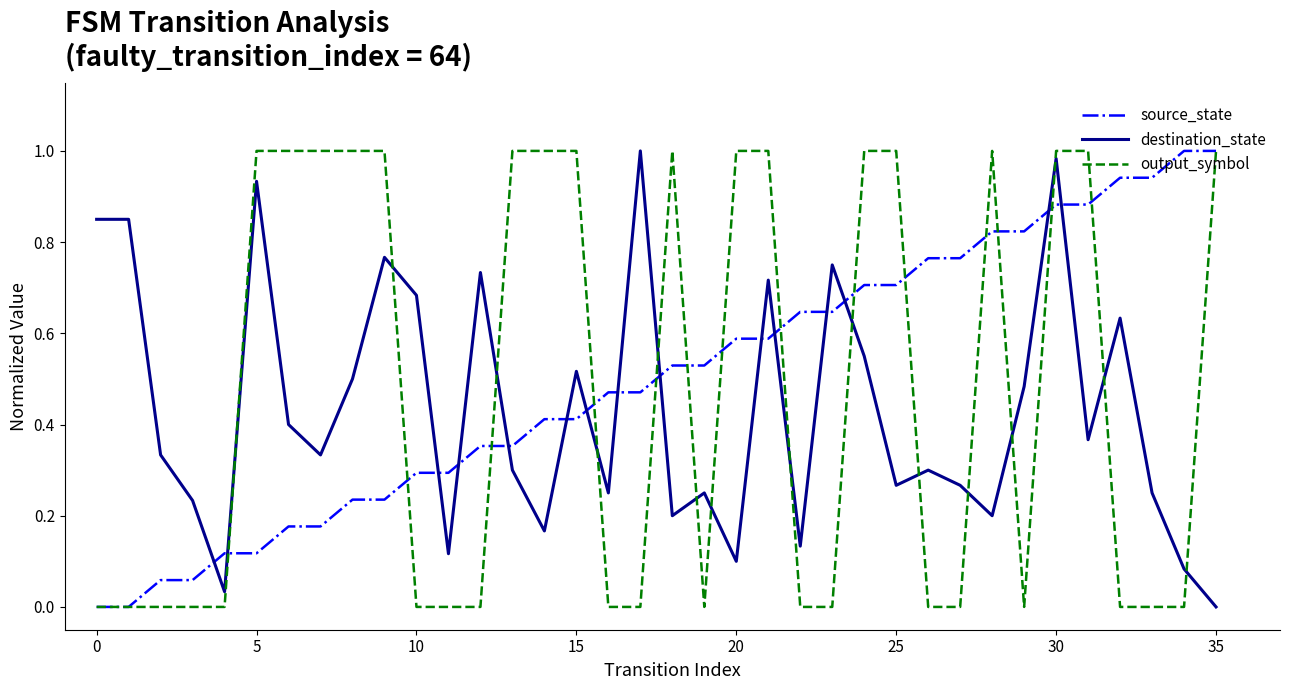

True or false: destination_state and source_state cross at least once.

True